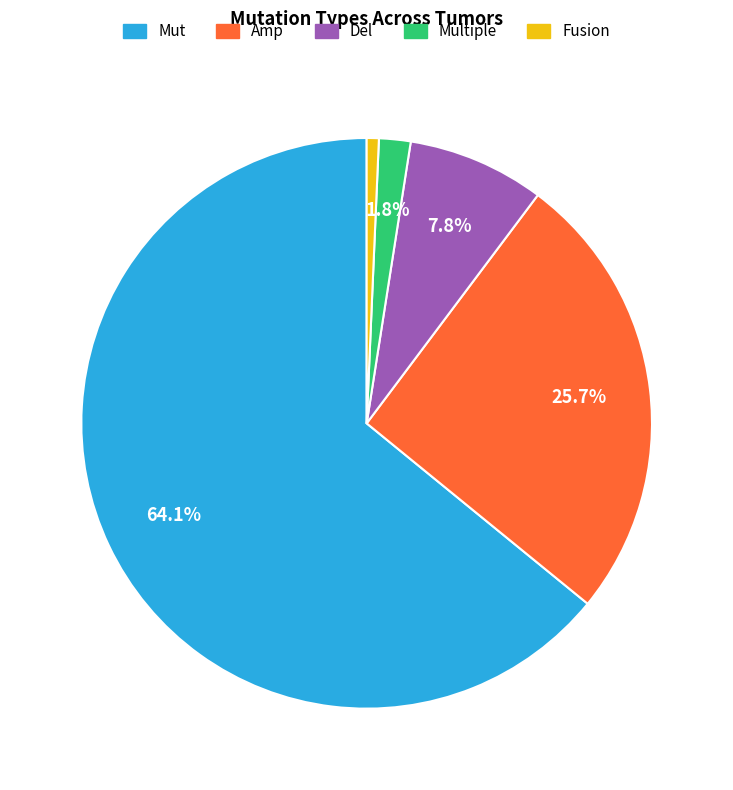

The Multiple slice represents 2% of the pie. True or false?

True